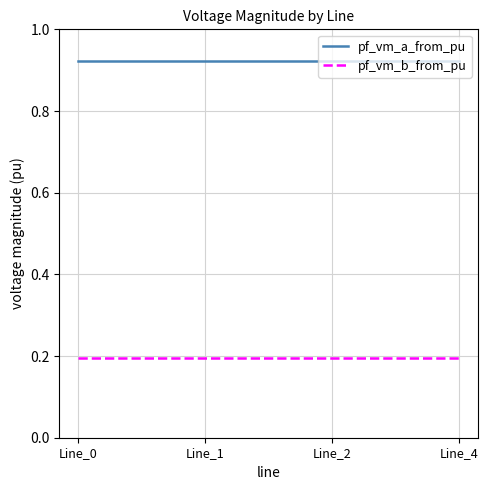

What is the spread (max minus min) of values at Line_1?

0.7